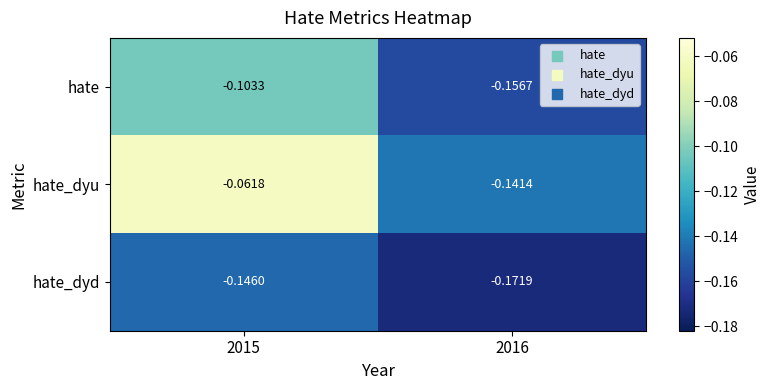

Rank the series at 2016 from highest to lowest value.

hate_dyu, hate, hate_dyd